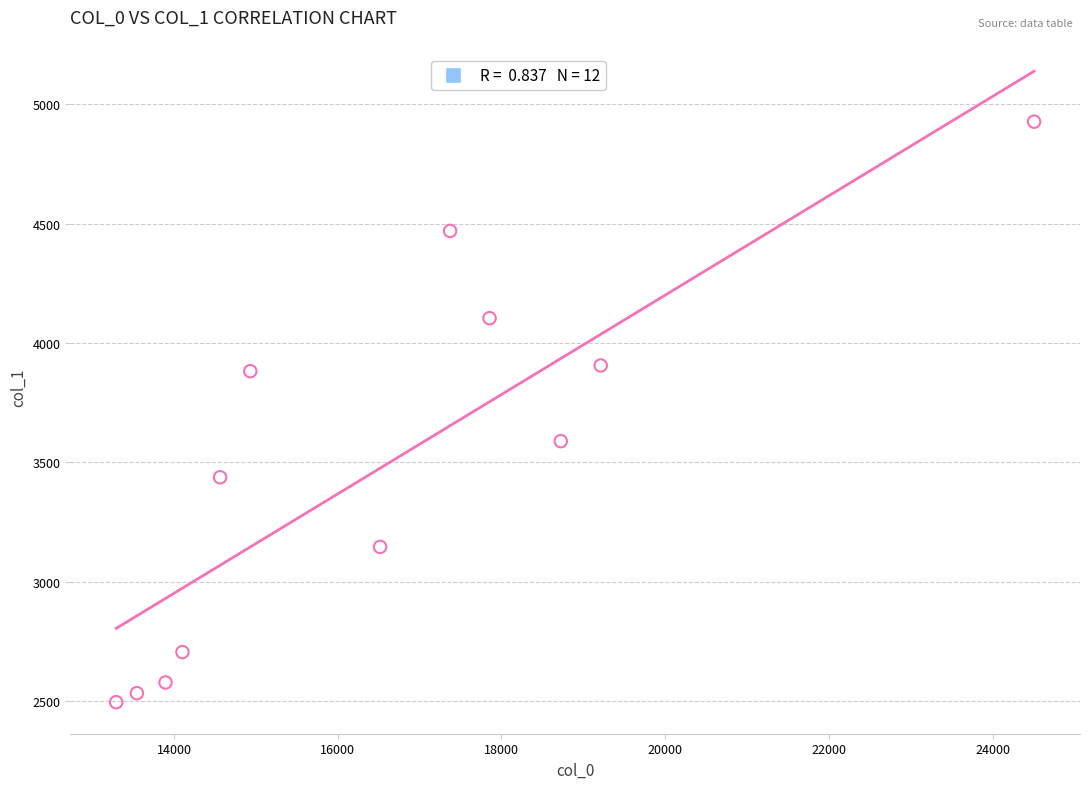

What Y value in the scatter plot is closest to 3710?

3588.4